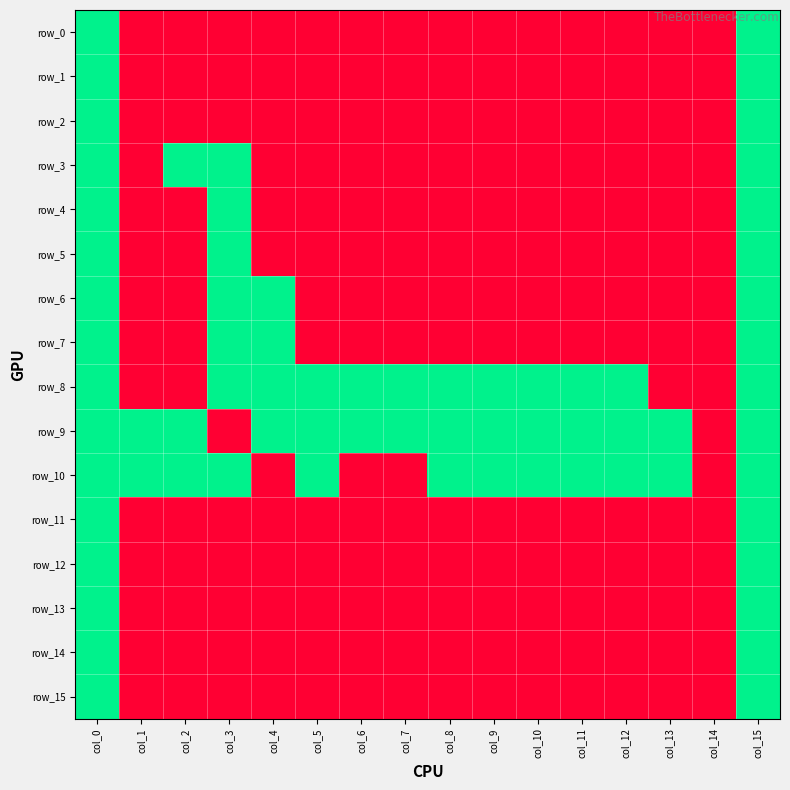

What is the greatest value displayed?

1